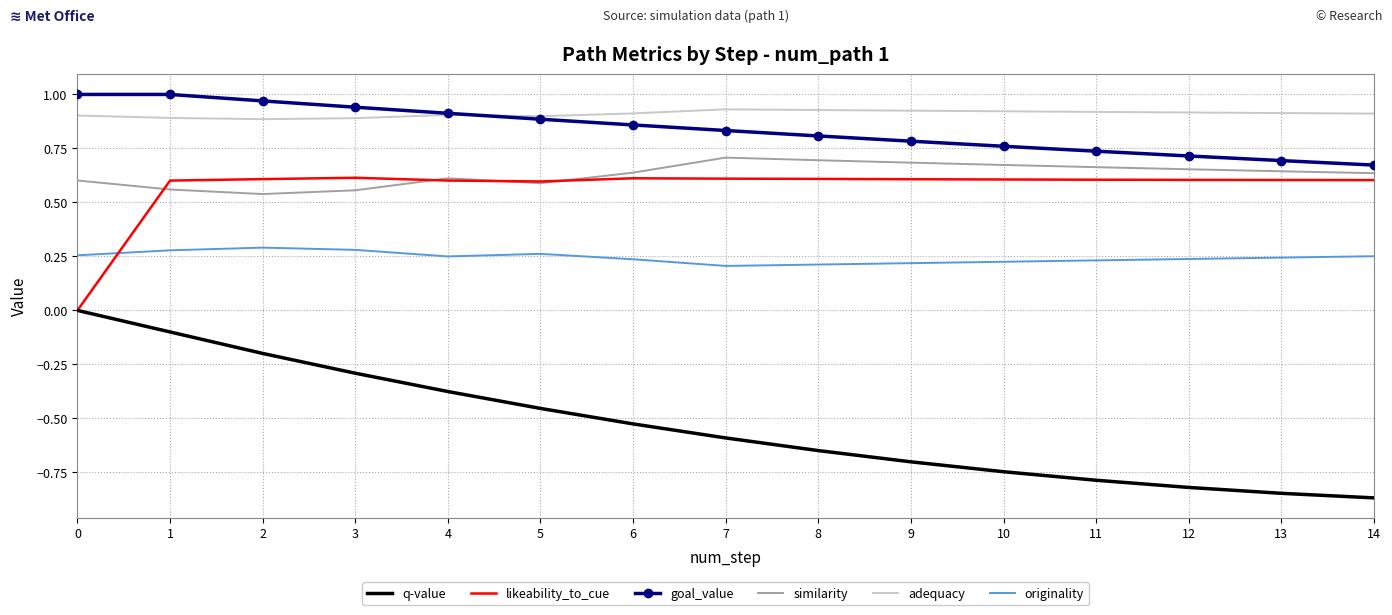

True or false: similarity and adequacy intersect in this chart.

False